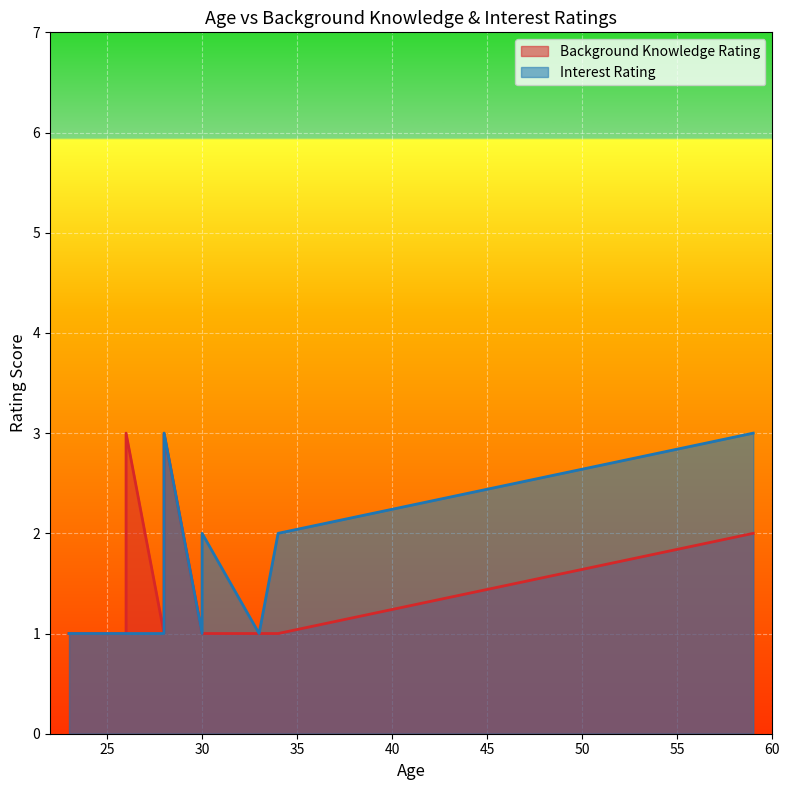

What is the maximum value shown in the chart?

3